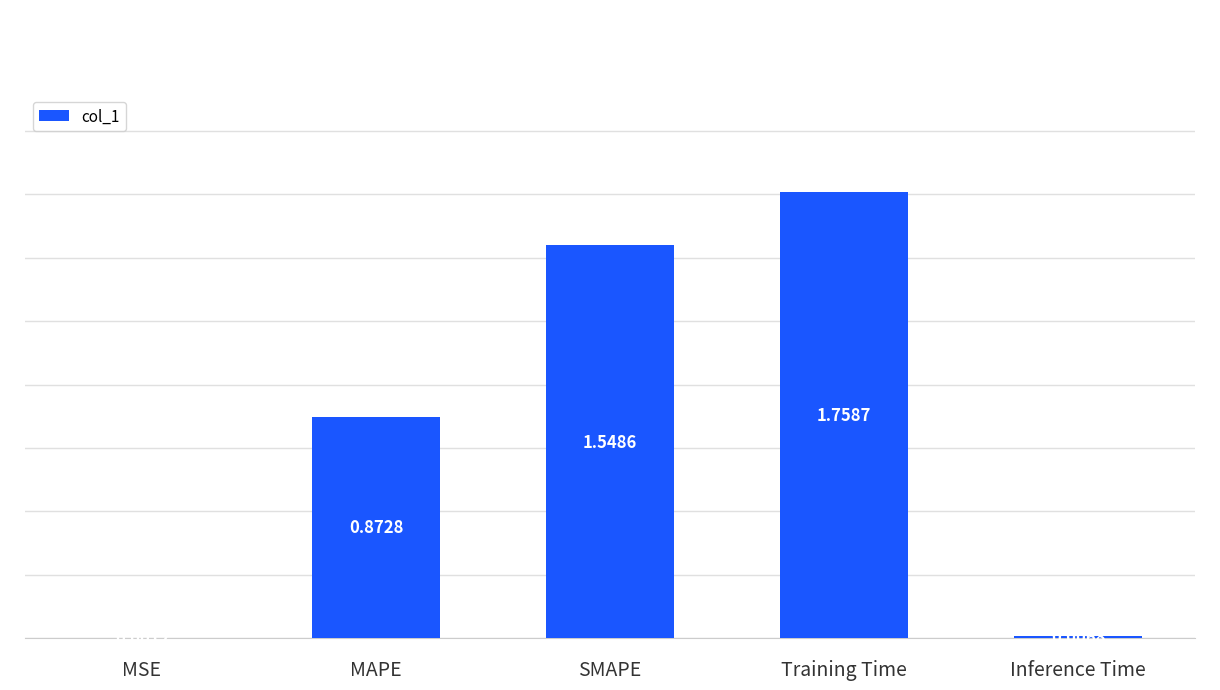

What is the change in value from MAPE to Inference Time?

-0.9